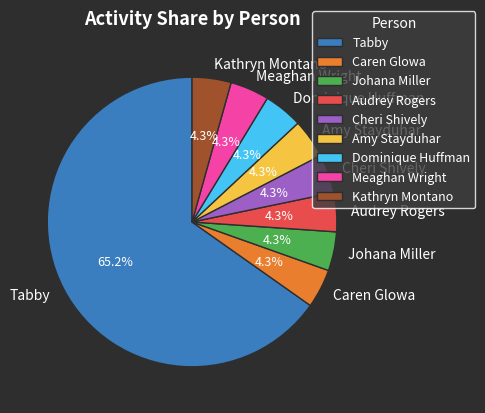

Which category has the biggest portion of the pie?

Tabby